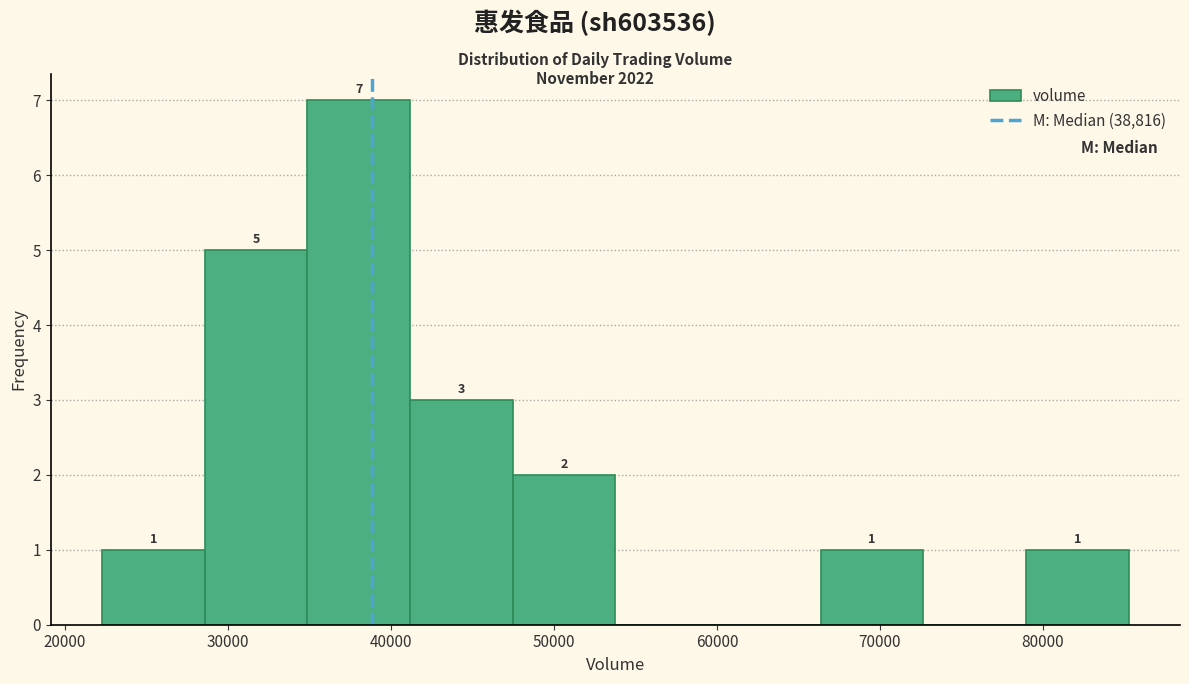

Over which range of the x-axis is the bar tallest?

35000 to 41000